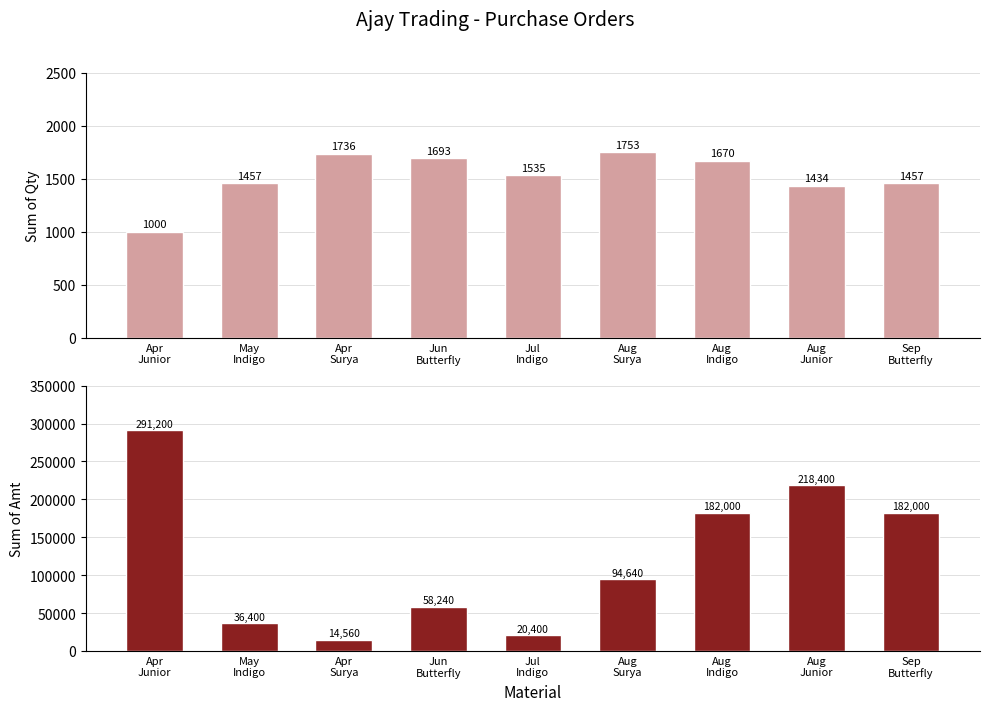

What is the total value across all series at Apr
Junior?

292200